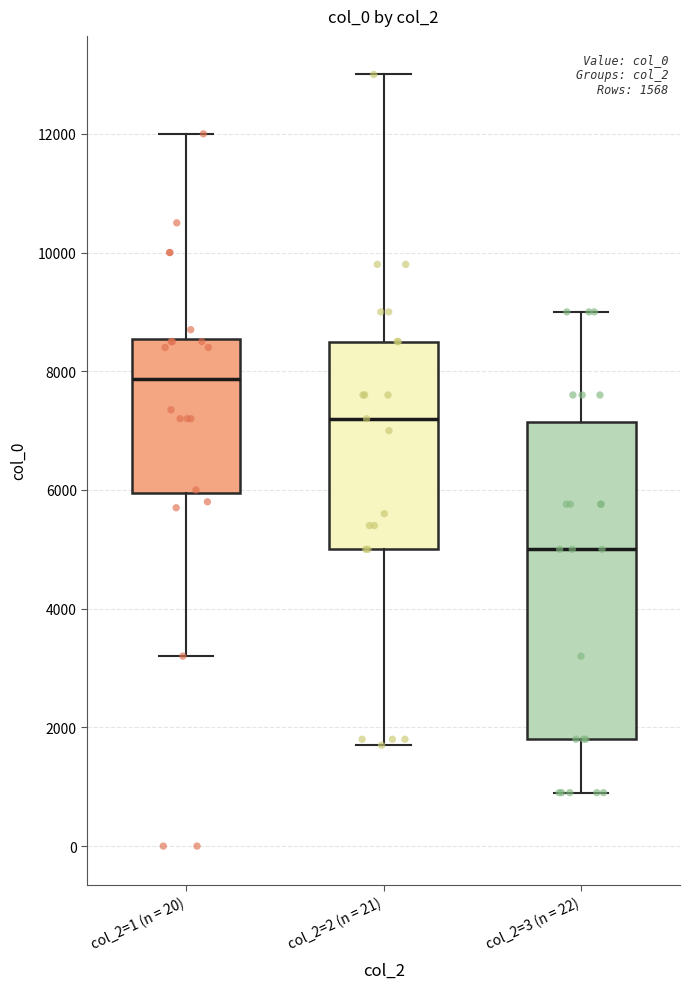

Which box is the tallest, from its lower edge to its upper edge?

col_2=3 (n = 22)